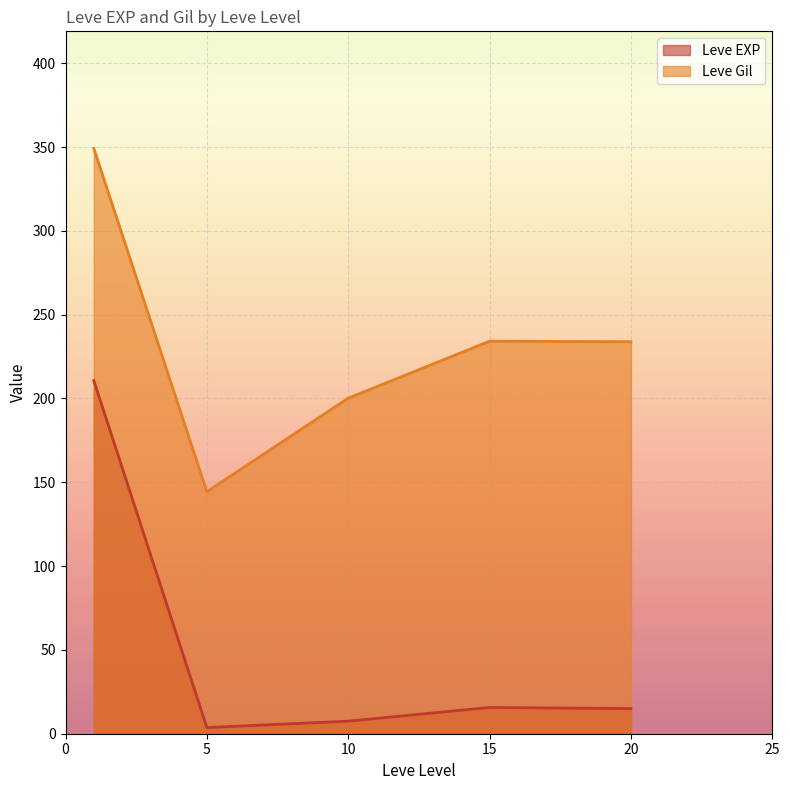

At which label does Leve Gil reach its minimum?

5